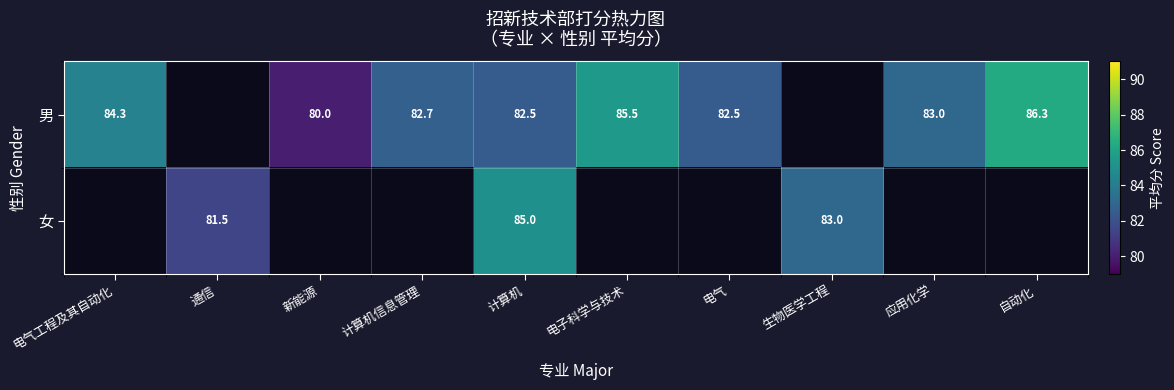

The value of 男 at 应用化学 is 24.6. True or false?

False